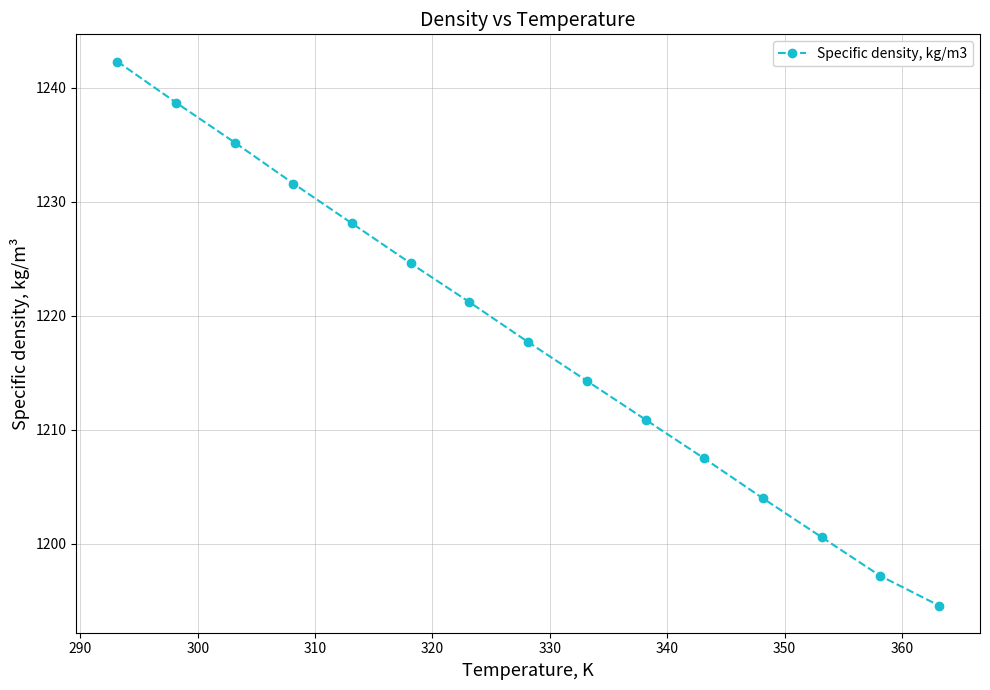

What is the difference between the maximum and minimum values?

47.7